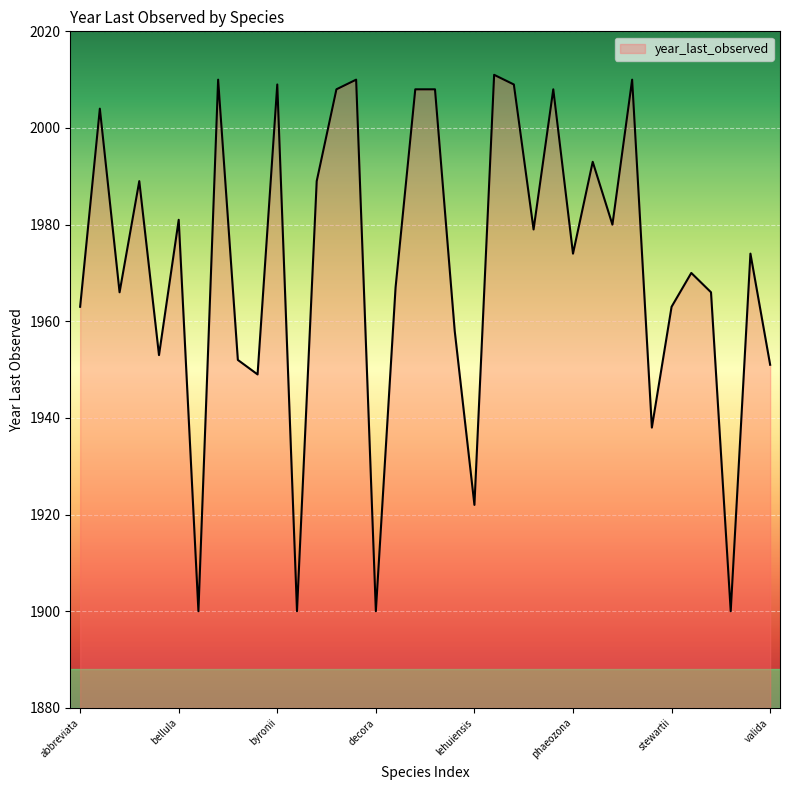

What is the smallest value displayed?

1900